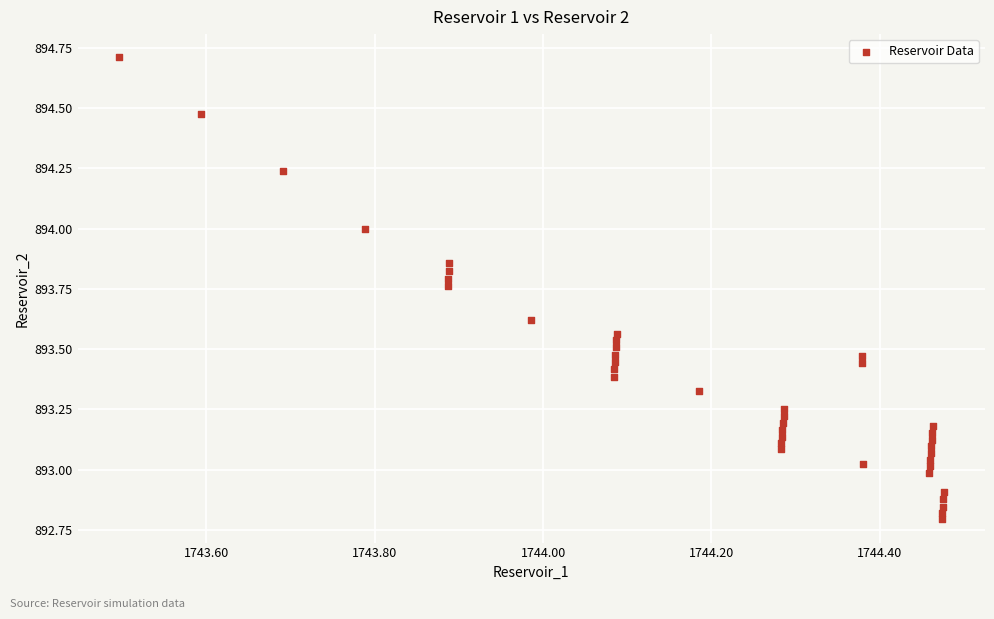

What is the range of X values (max minus min)?

1.0